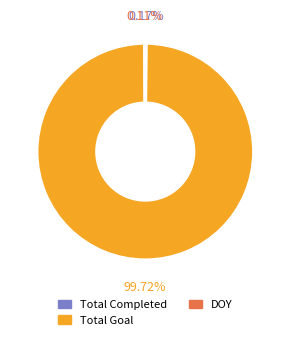

Which category accounts for the majority?

Total Goal